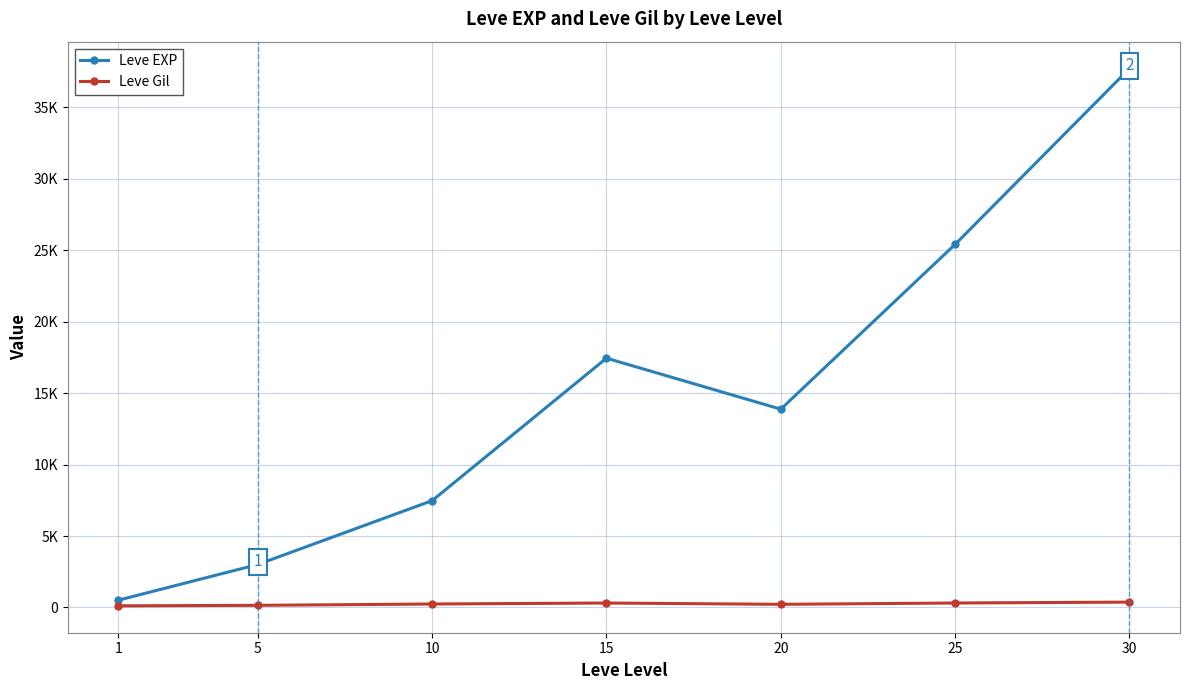

Reading left to right, extract all data points from this chart.

Leve EXP: 1=510.2	5=3008.3	10=7475.0	15=17445.0	20=13876.7	25=25410.0	30=37715.0
Leve Gil: 1=113.0	5=149.3	10=242.5	15=312.0	20=220.8	25=312.7	30=375.2